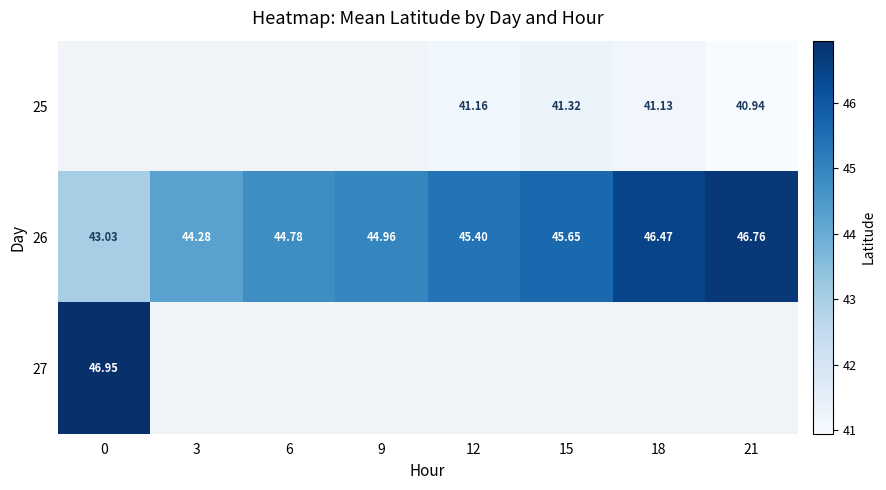

How many data points in 26 are above 45?

4